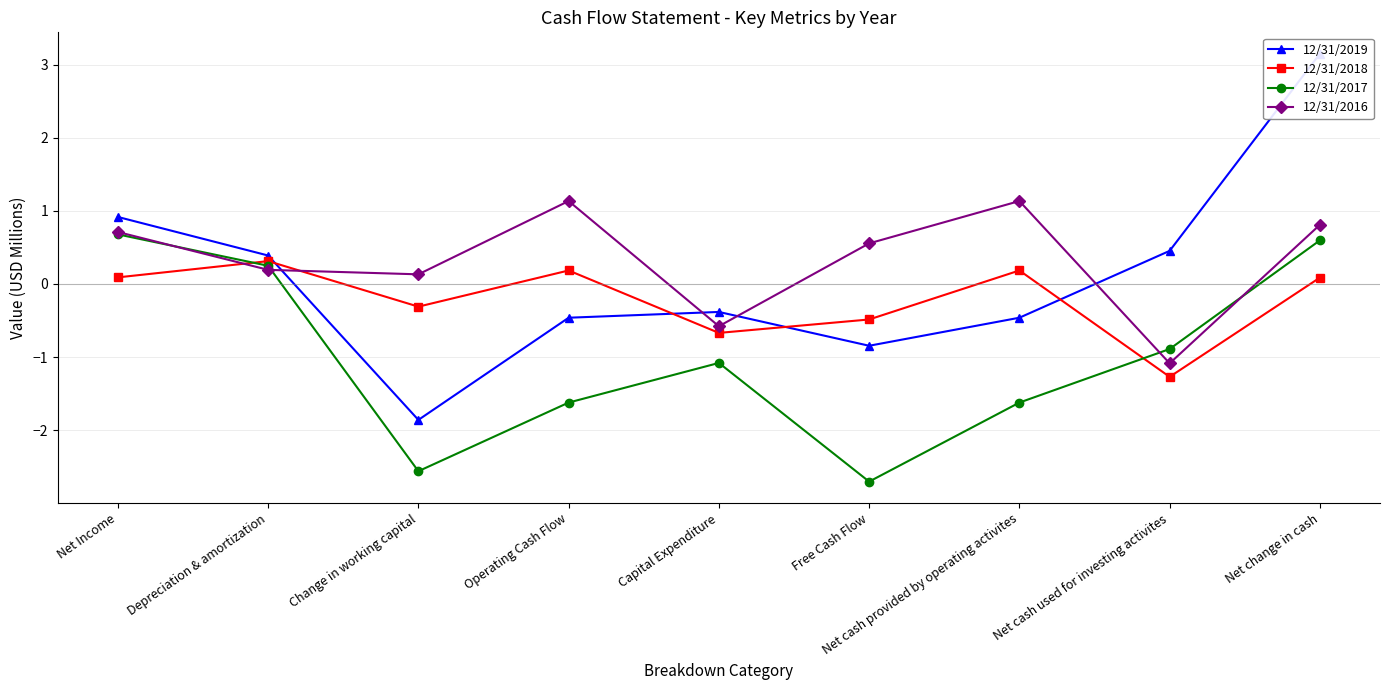

What is the difference between the 12/31/2018 values at Net cash provided by operating activites and Capital Expenditure?

0.9